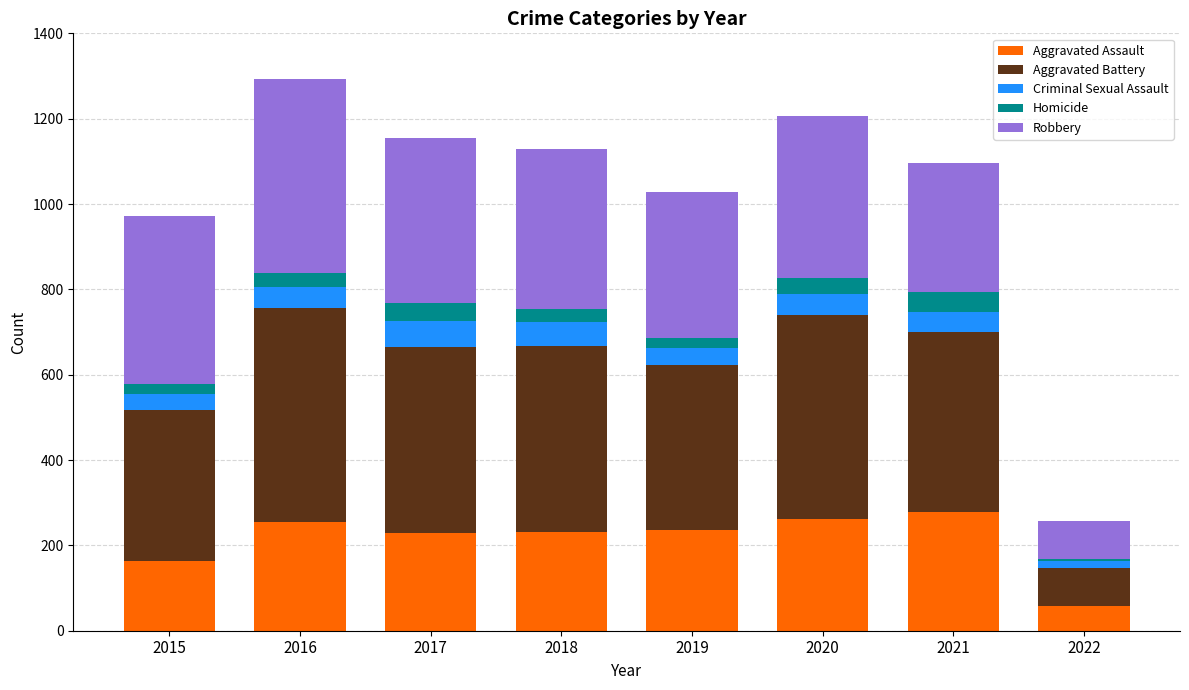

What is the highest value of the Aggravated Assault series?

279